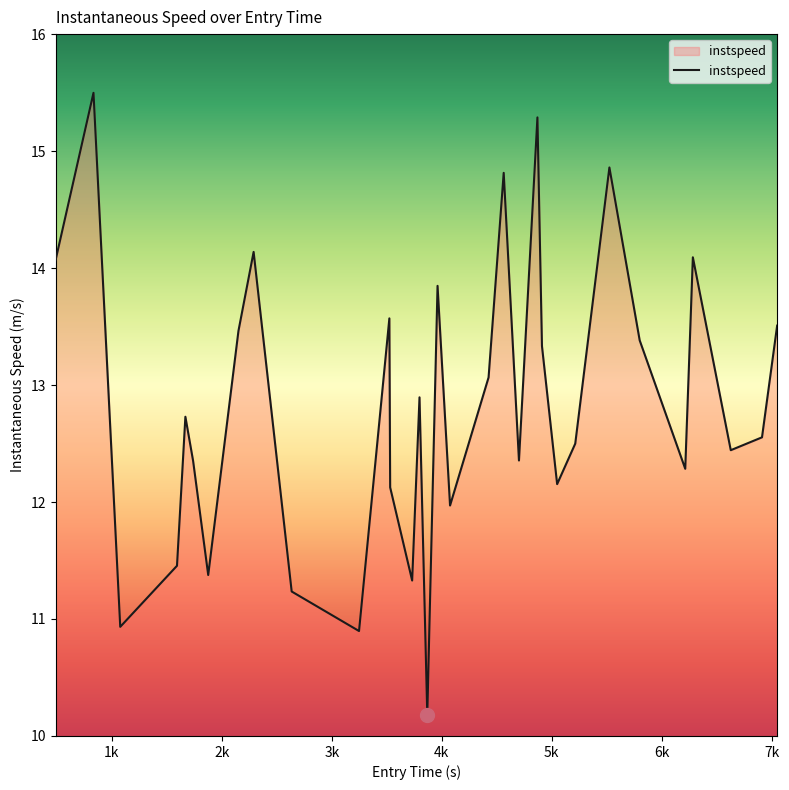

What is the maximum value shown in the chart?

15.5